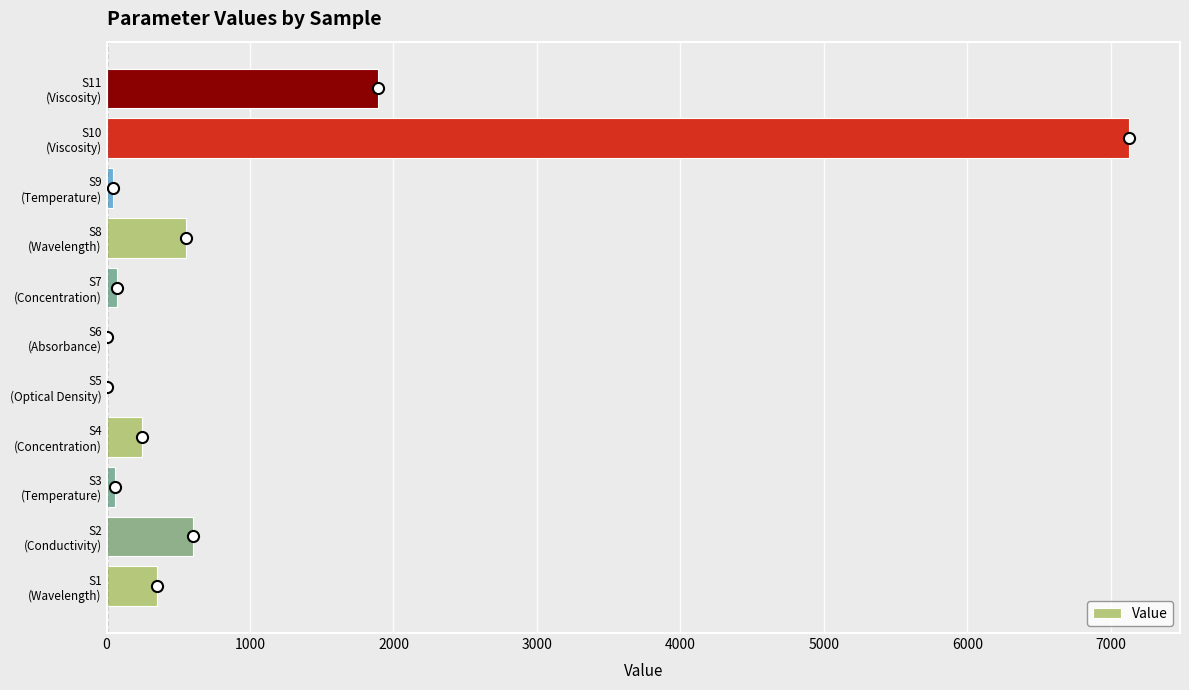

What is the maximum value shown in the chart?

7126.7